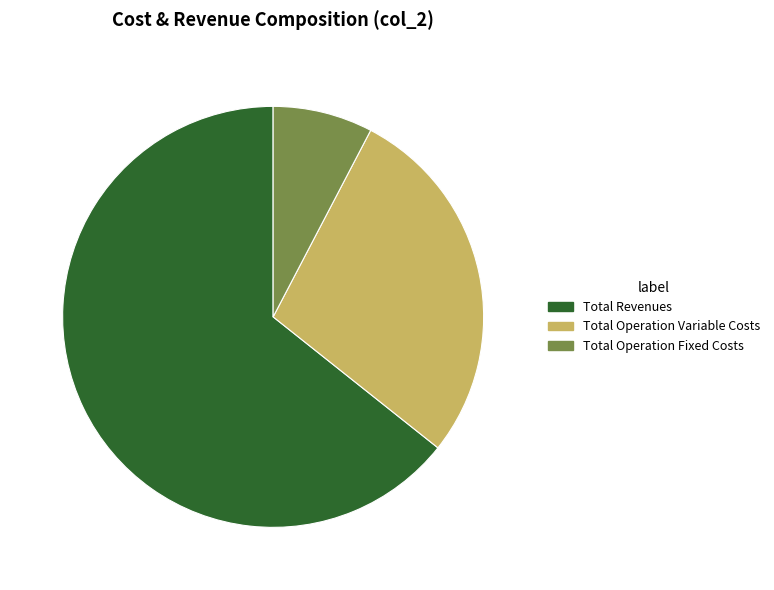

Is there any slice that represents more than half of the pie?

Yes